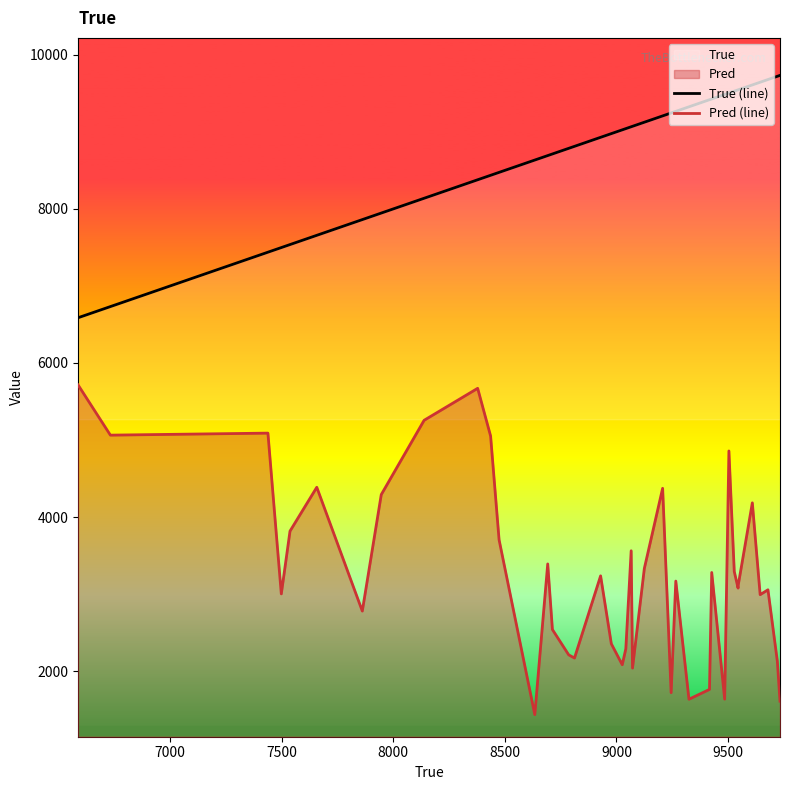

What is the highest value of the Pred (line) series?

5716.0